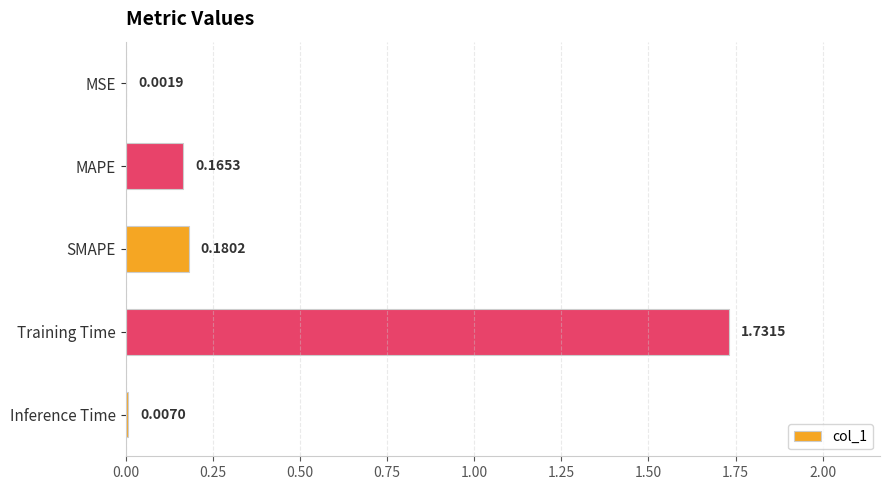

What is the sum of all values?

2.1